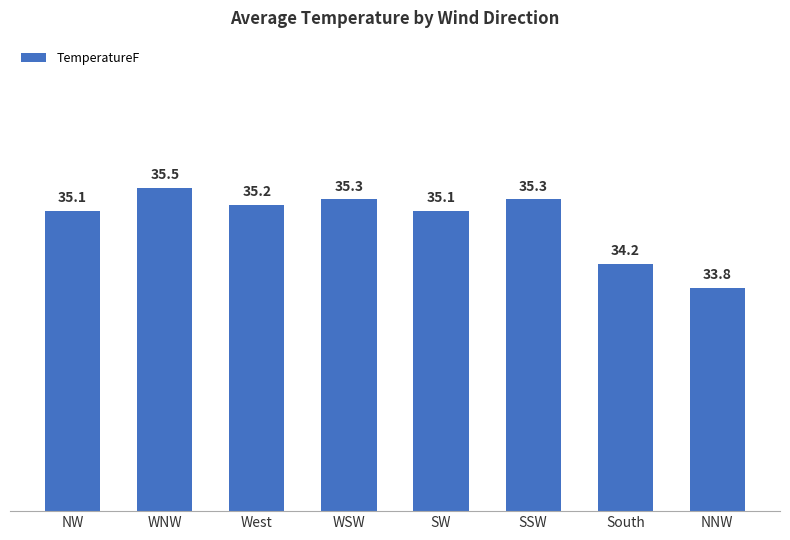

The chart shows a value of 34.2 at South. True or false?

True